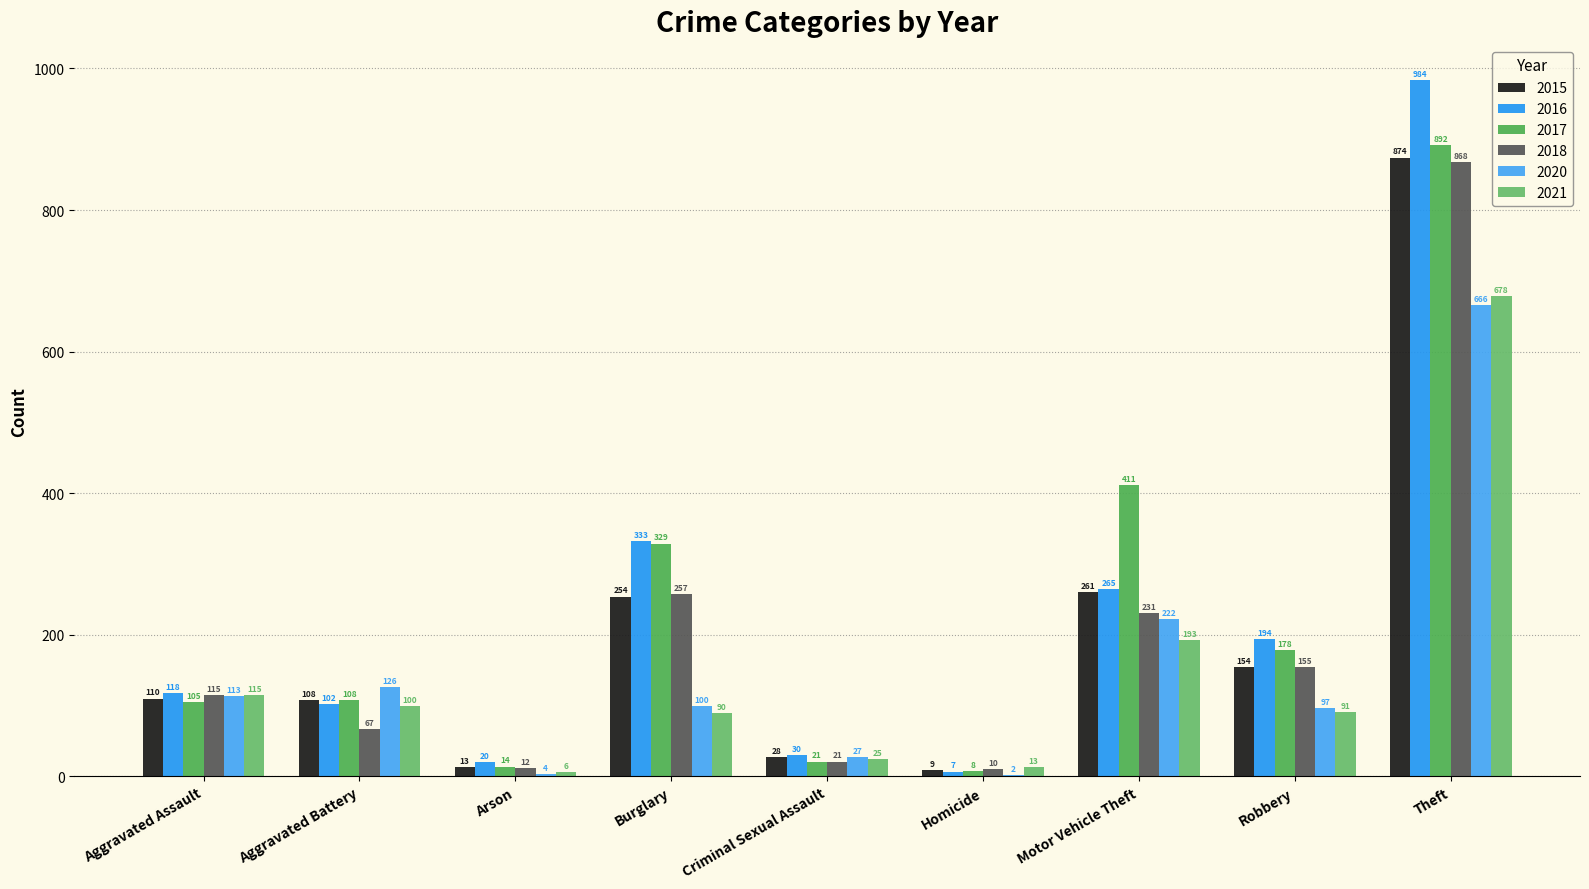

At which label is 2016 closest to 495?

Burglary